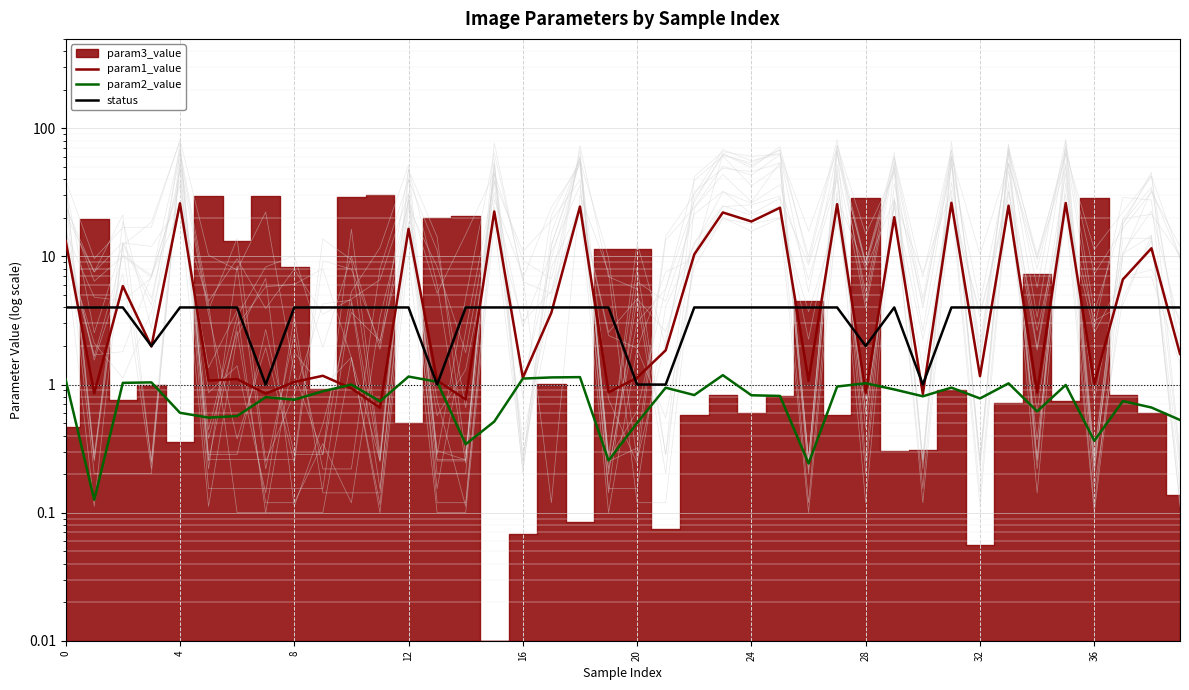

At which category does the chart reach its peak across all series?

31